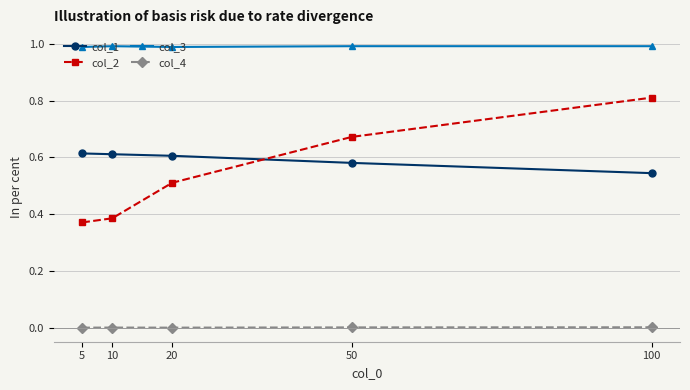

How many intersections are there between col_2 and col_1?

1